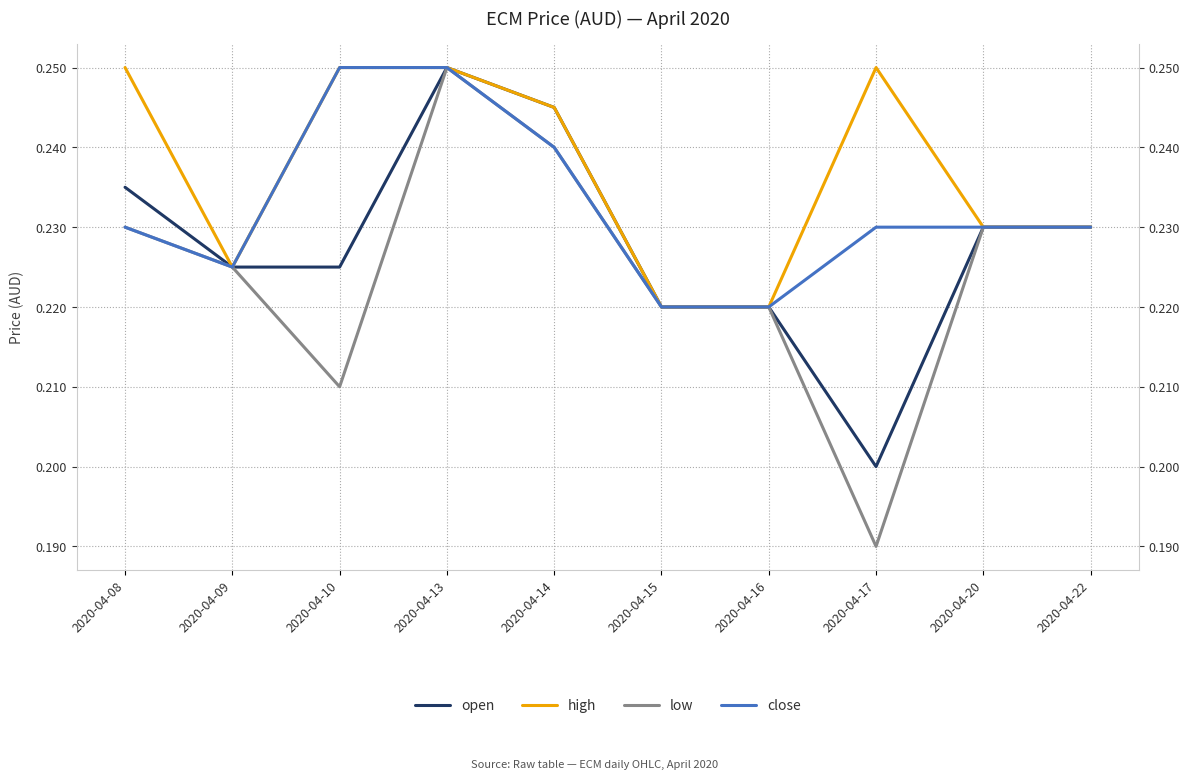

At how many categories does at least one series exceed 0?

10